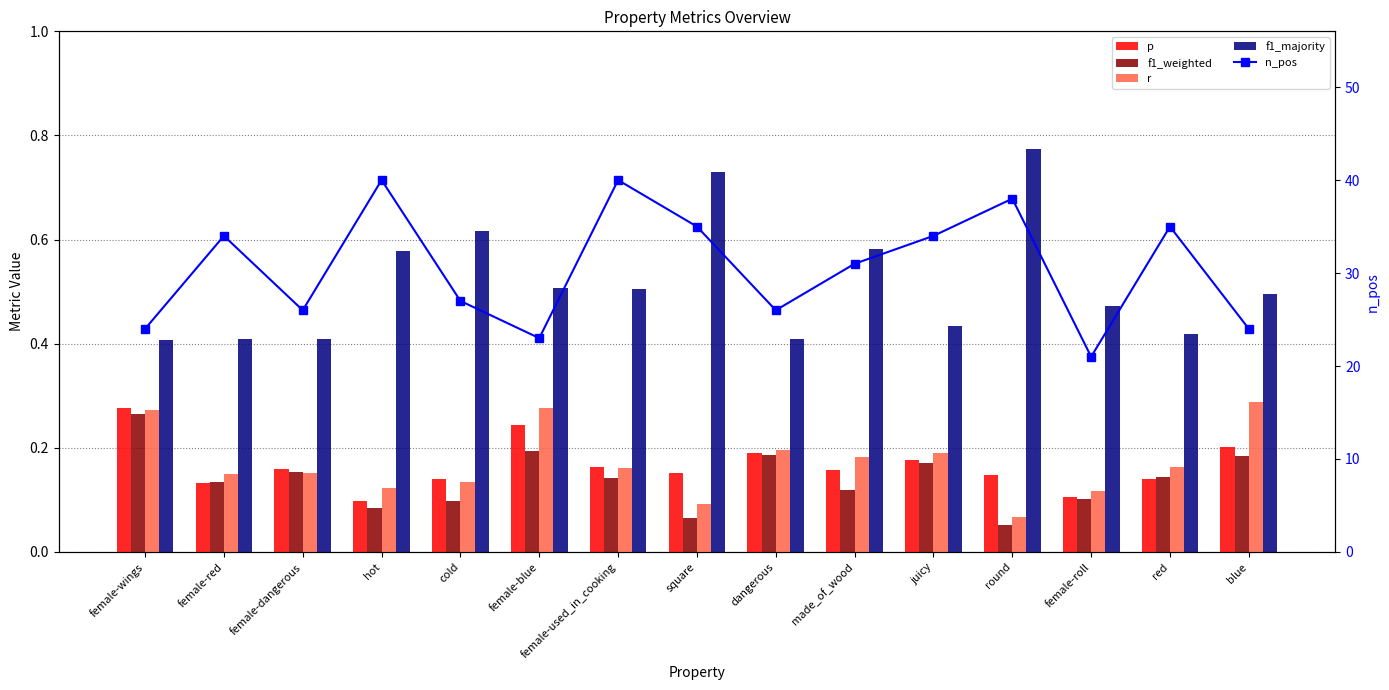

Count the p values in the range 0 to 1.

15